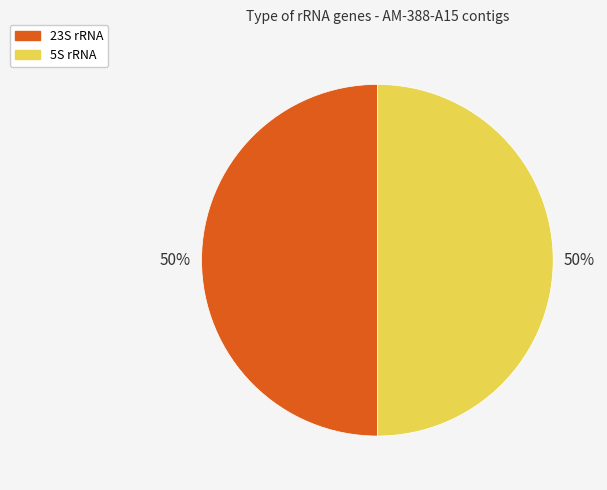

To the nearest percent, what is the difference between the largest and smallest slice percentages?

0%